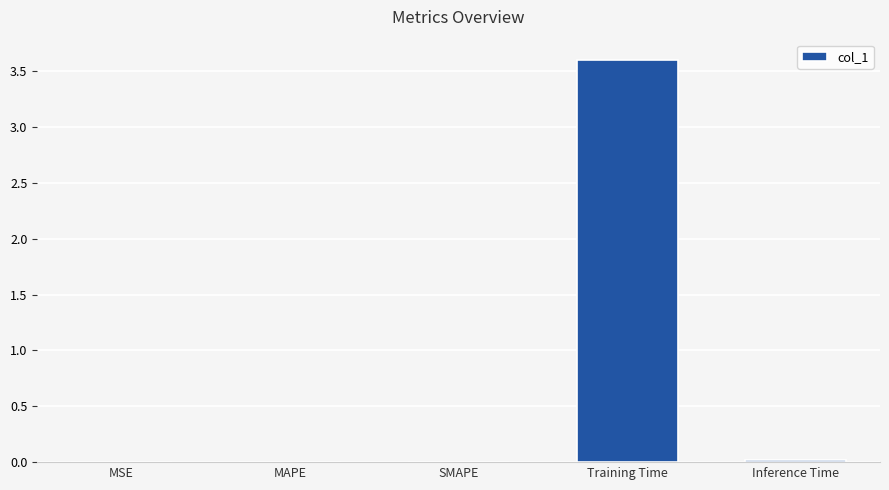

The chart shows a value of 0.0 at MSE. True or false?

True